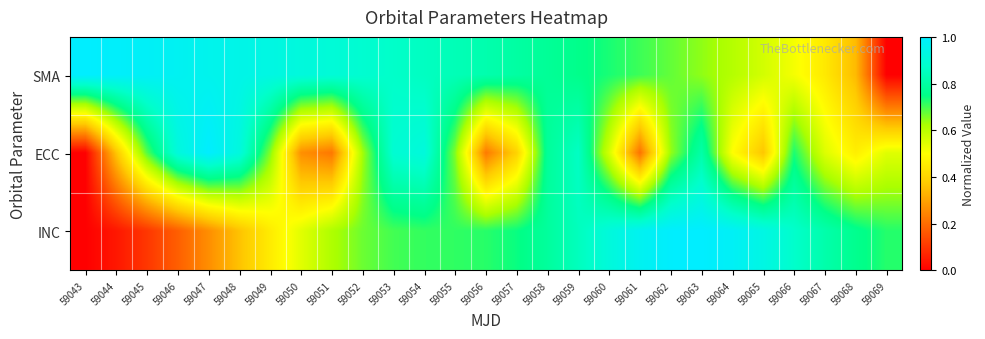

Count the number of data series in this chart.

3